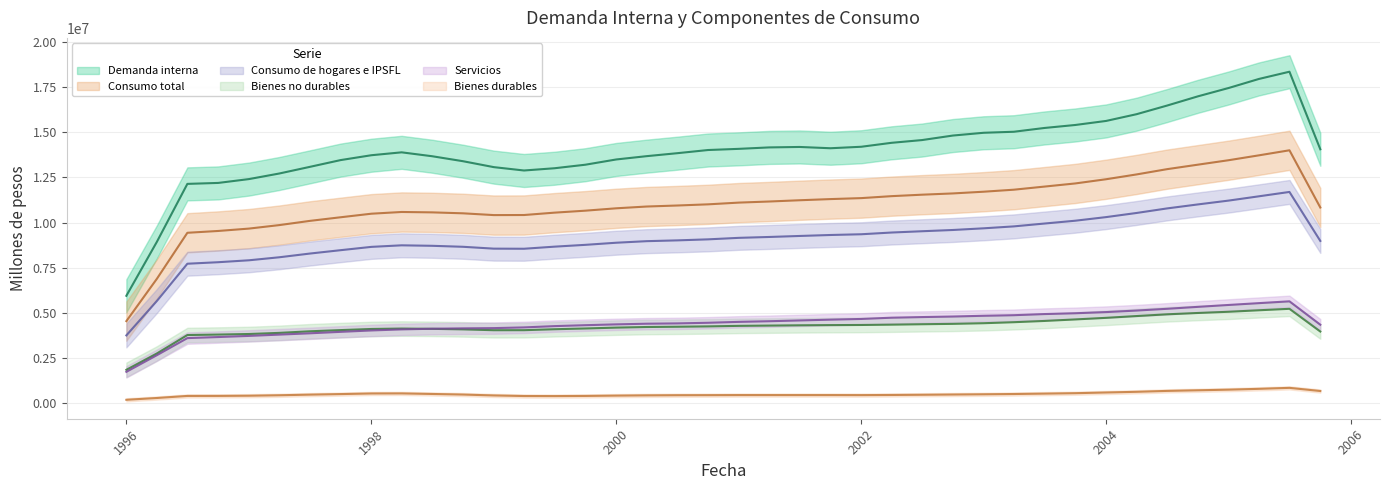

What is the total value across all series at 01-07-2002?

45719178